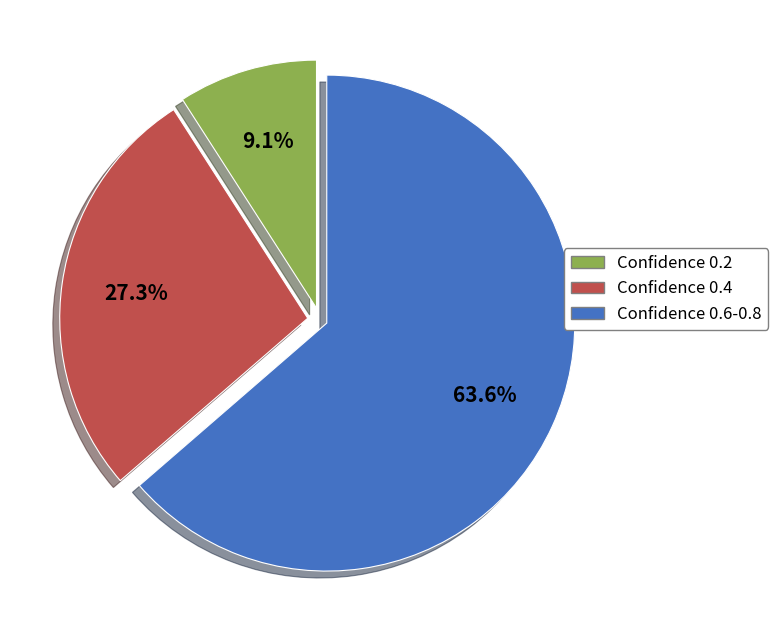

Rank the categories by value from highest to lowest.

Confidence 0.6-0.8, Confidence 0.4, Confidence 0.2